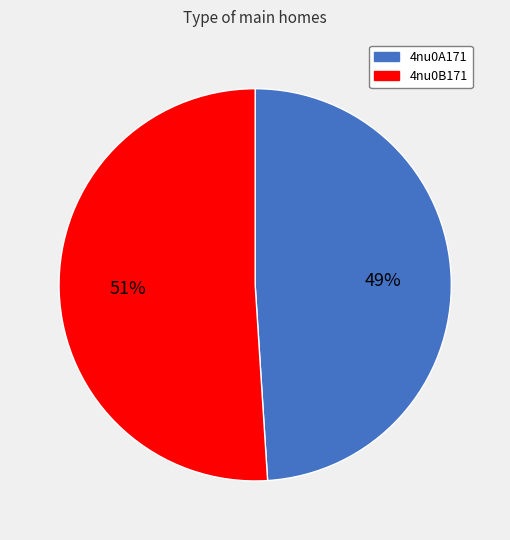

What percentage is the 4nu0B171 slice, to the nearest percent?

51%